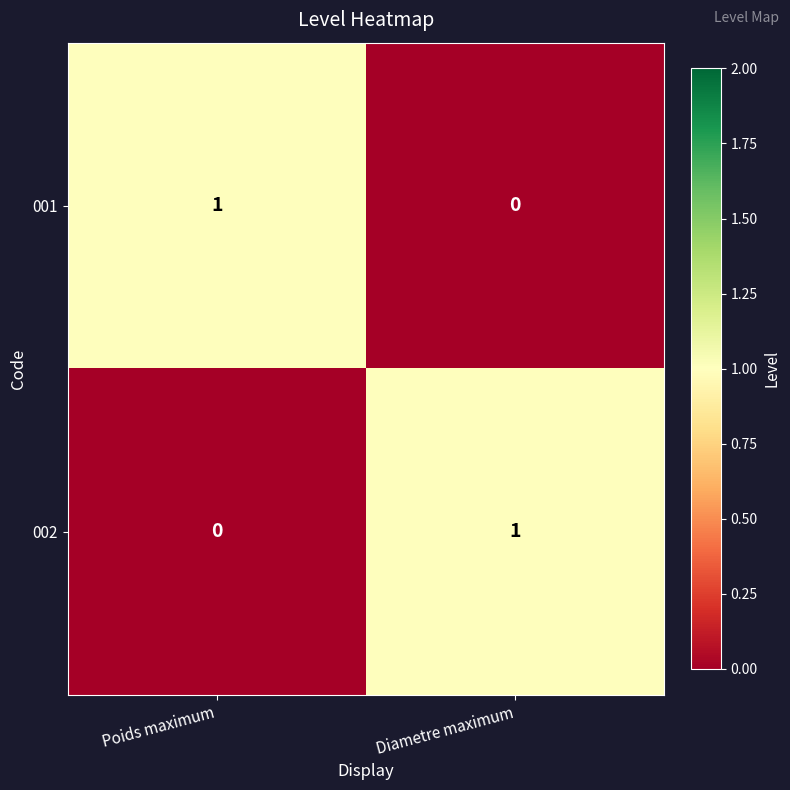

Is the value of 001 at Poids maximum greater than the value of 002 at Poids maximum?

Yes